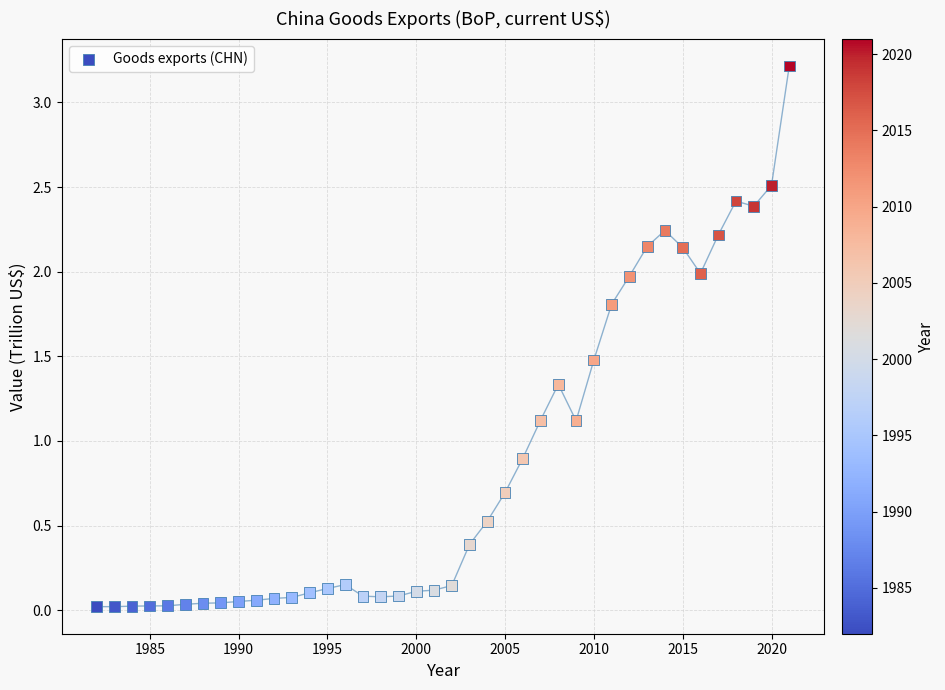

What is the range of X values (max minus min)?

39.0